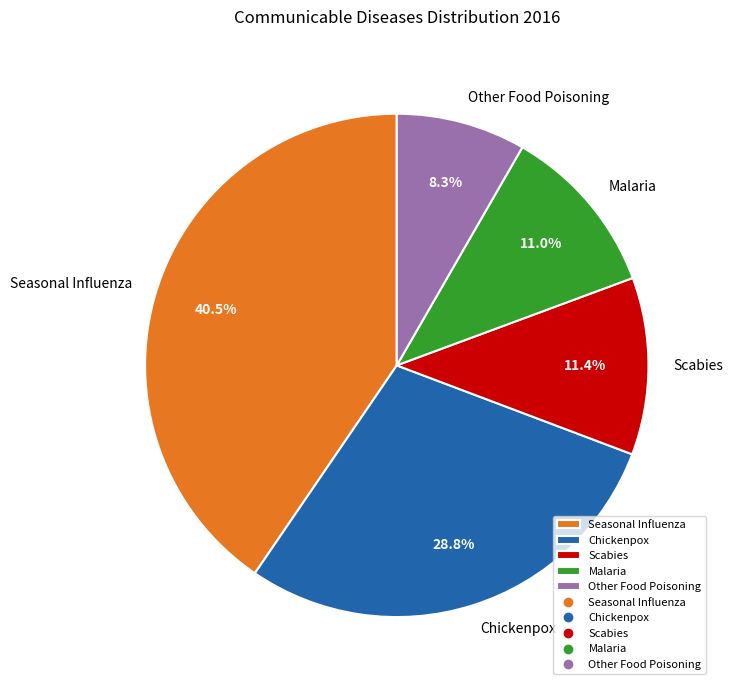

Is Seasonal Influenza the majority of the pie?

No